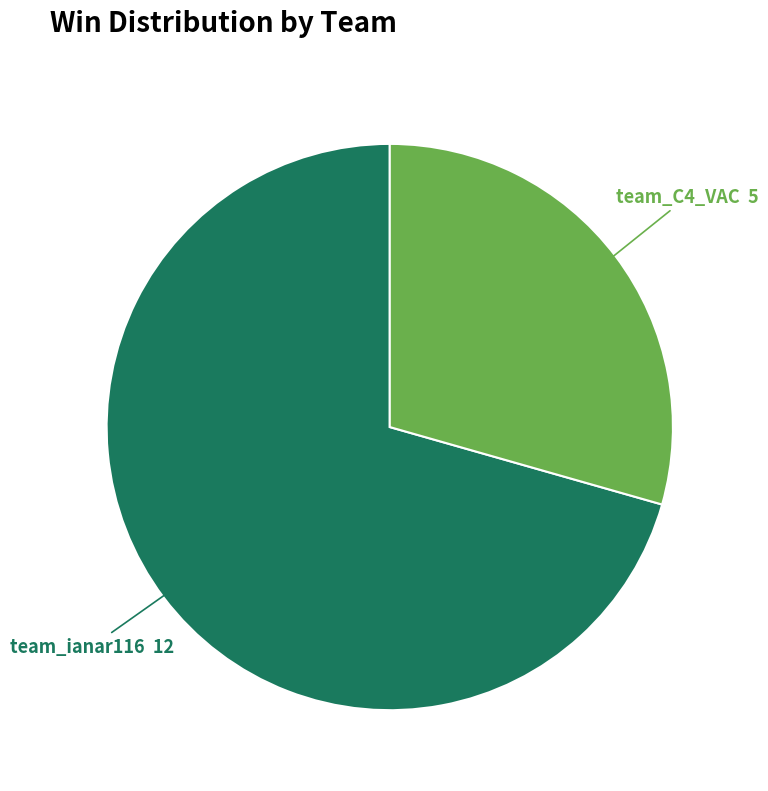

Does any single category account for the majority?

Yes